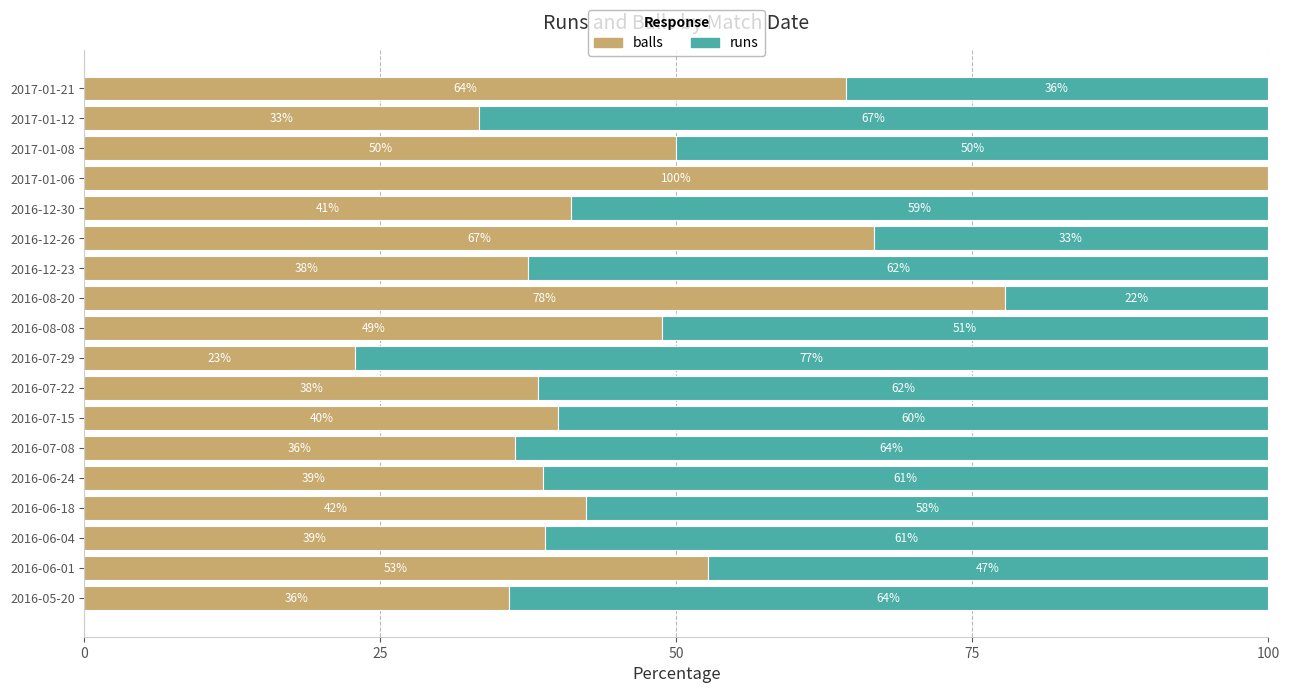

Which category has the highest value in the balls series?

2017-01-06